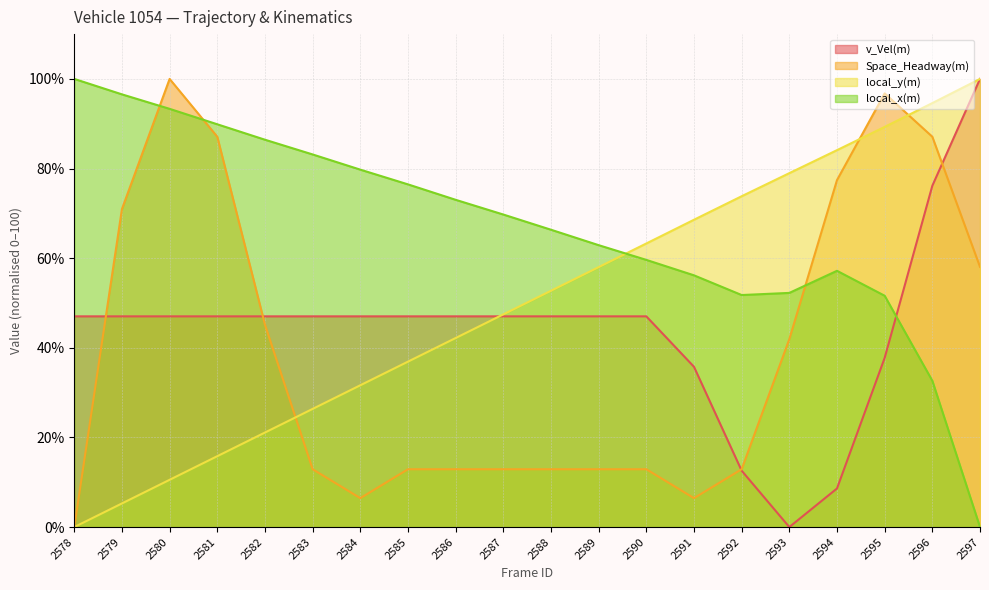

The Space_Headway(m) series shows 140.5 at 2595. True or false?

False